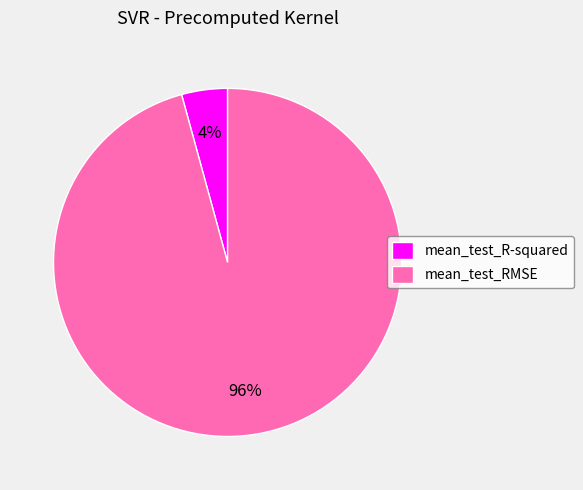

To the nearest percent, what portion does mean_test_RMSE represent?

96%